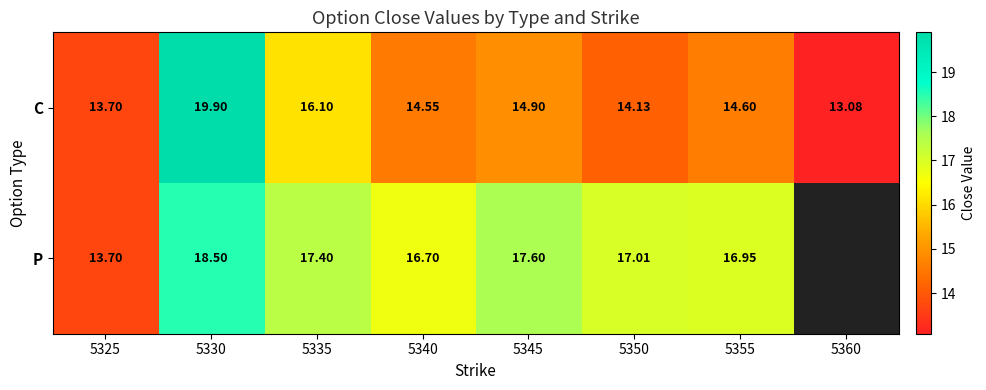

What is the difference between the second highest and minimum values in the C series?

3.0